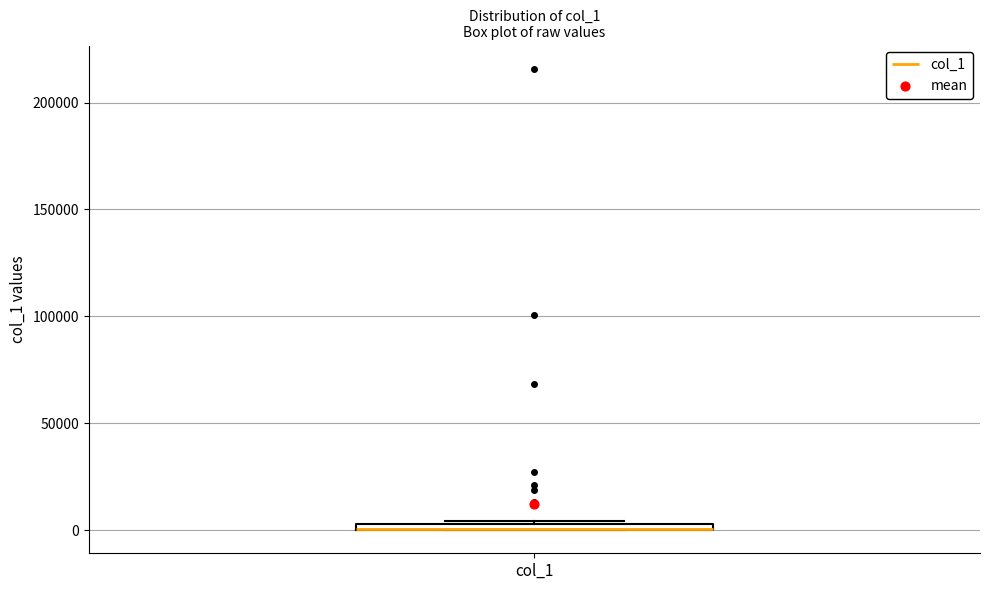

Where is the upper edge of the box for col_1 on the y-axis? The values are not printed on the chart, so give them approximately, as read against the axis.

5000